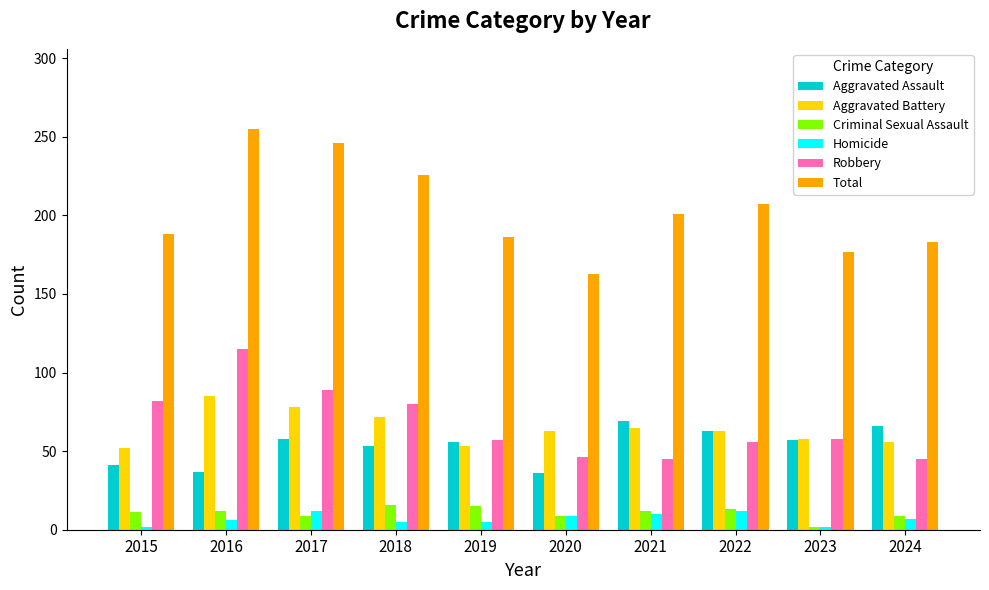

How many data points does each series have?

10